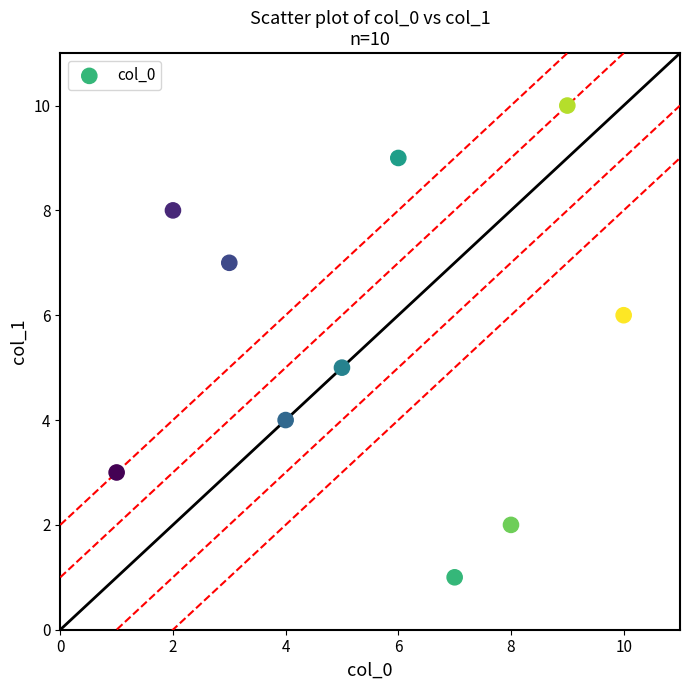

What is the average X value?

6